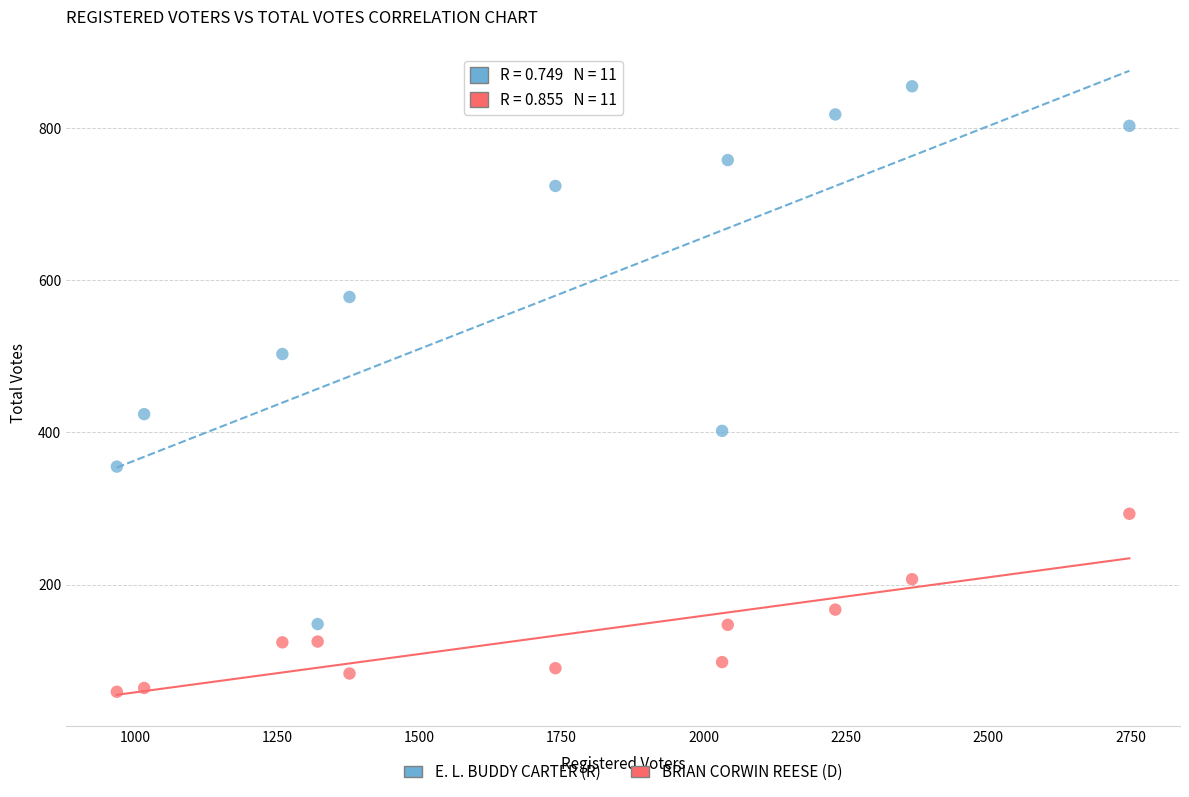

Which series has the largest Y range (max minus min)?

E. L. BUDDY CARTER (R)